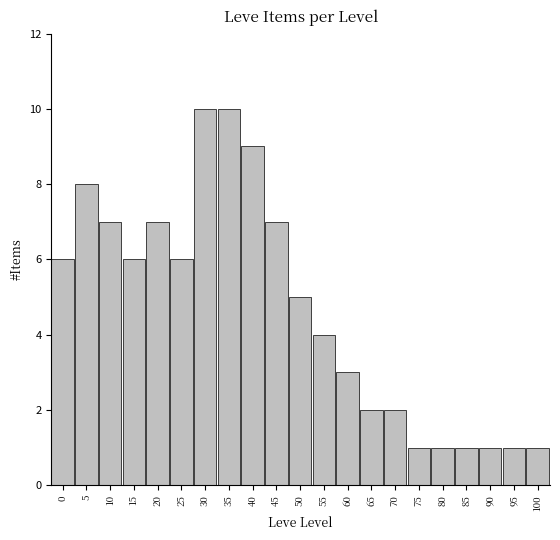

Reading left to right, extract all data points from this chart.

0=6	5=8	10=7	15=6	20=7	25=6	30=10	35=10	40=9	45=7	50=5	55=4	60=3	65=2	70=2	75=1	80=1	85=1	90=1	95=1	100=1